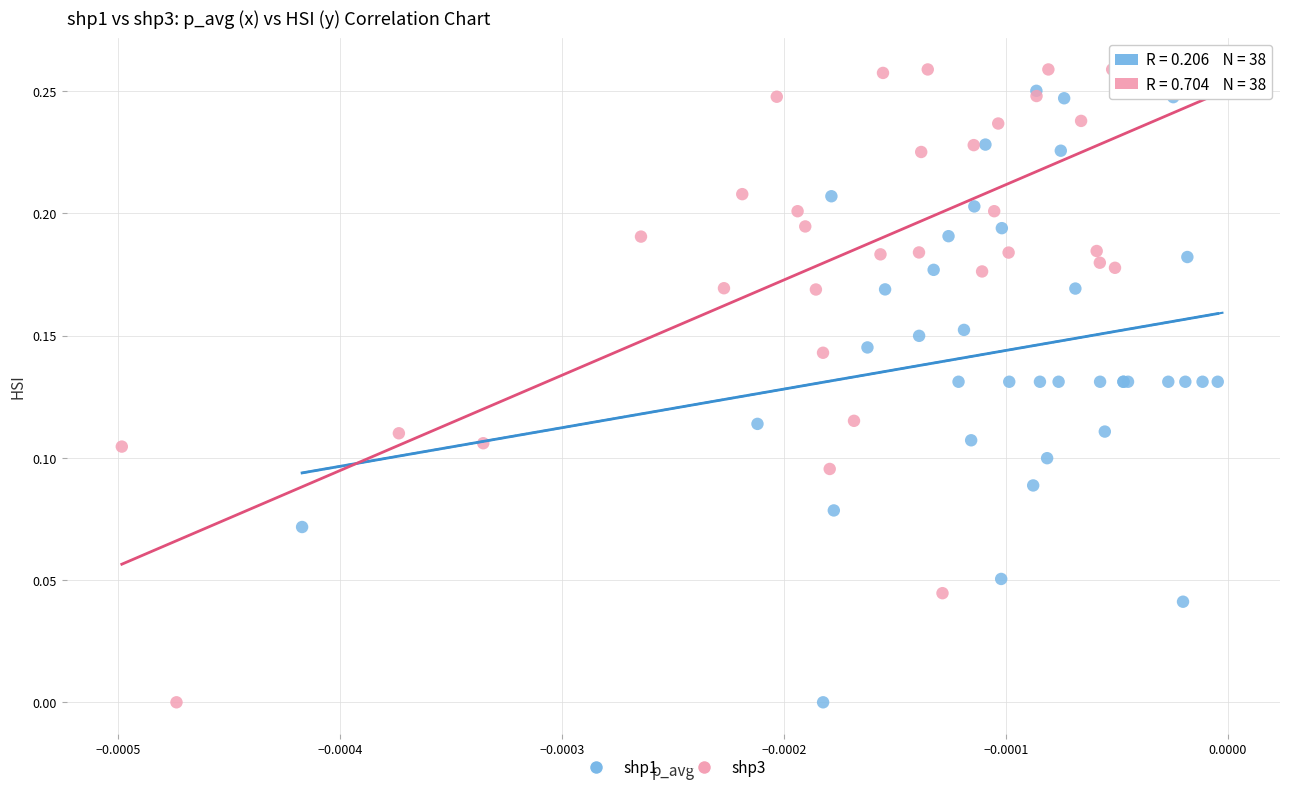

Which series has the widest spread of Y values?

shp3